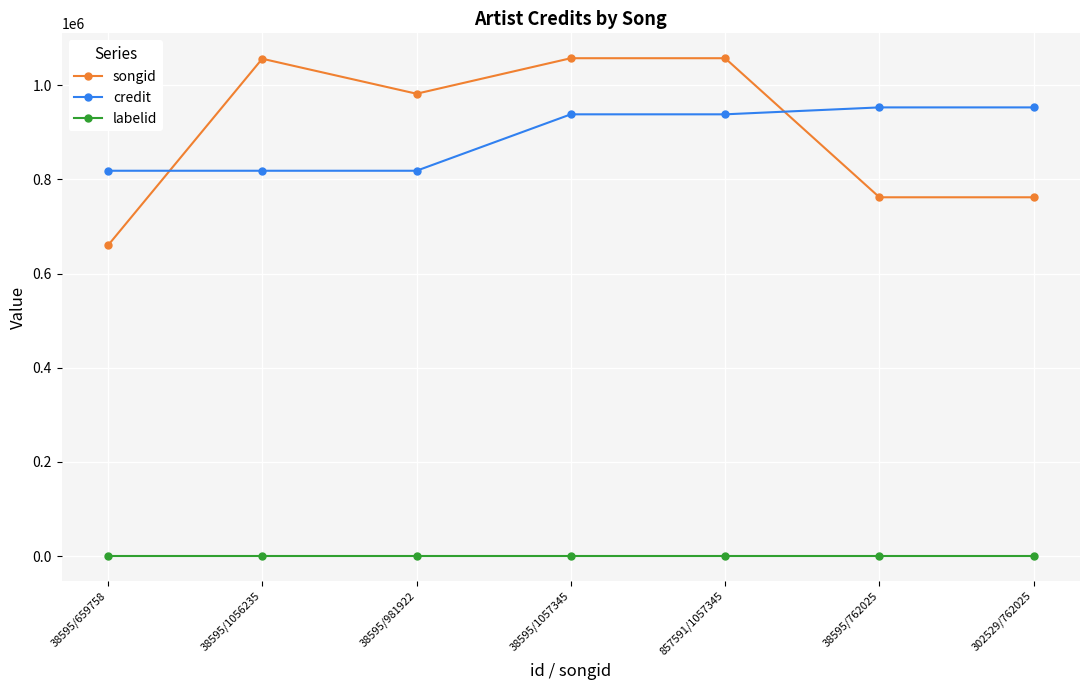

What is the label of the 7th point from the right?

38595/659758